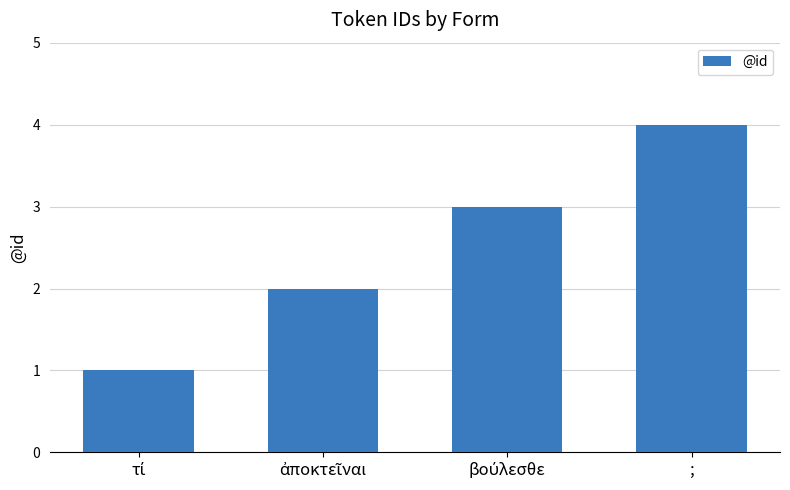

What is the sum of all values?

10